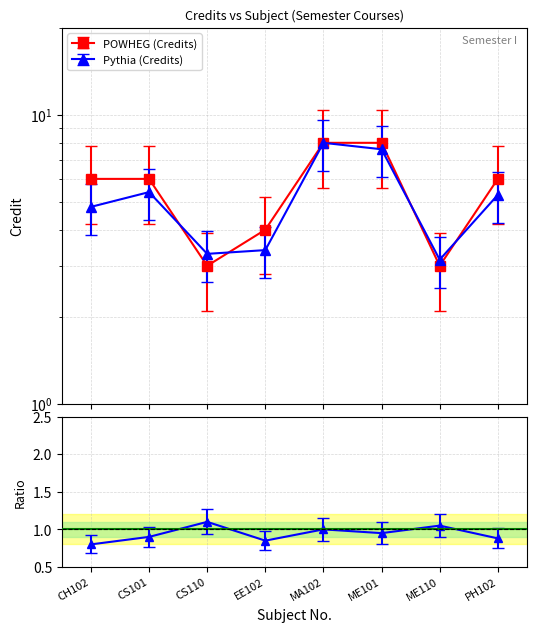

Rank the categories by value from highest to lowest.

MA102, ME101, CH102, CS101, PH102, EE102, CS110, ME110